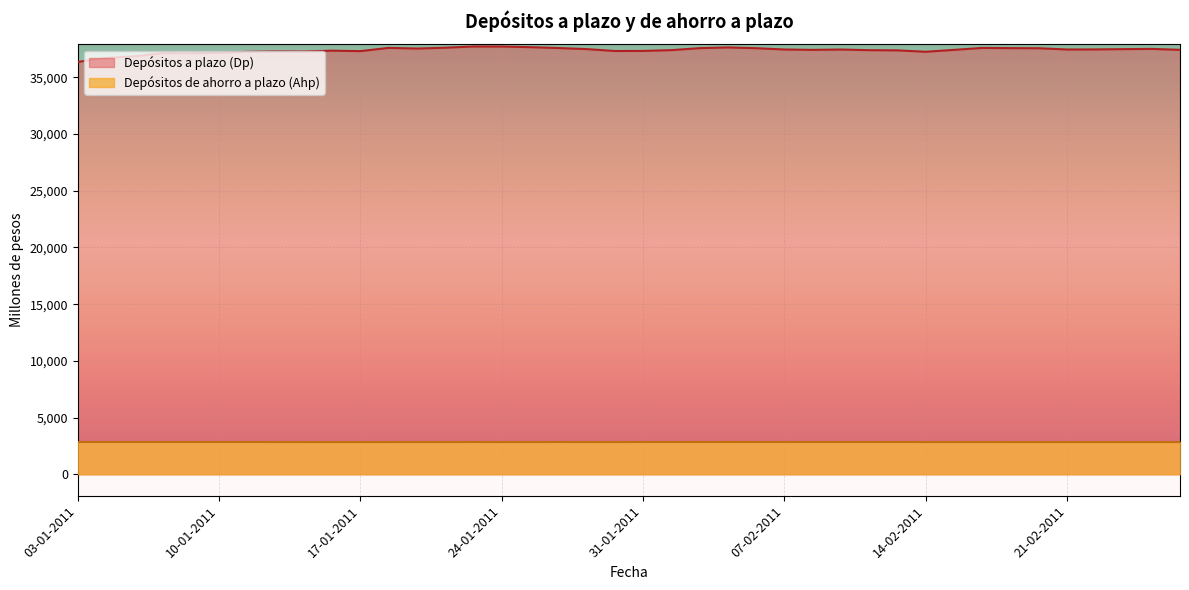

True or false: Depósitos a plazo (Dp) and Depósitos de ahorro a plazo (Ahp) intersect in this chart.

False